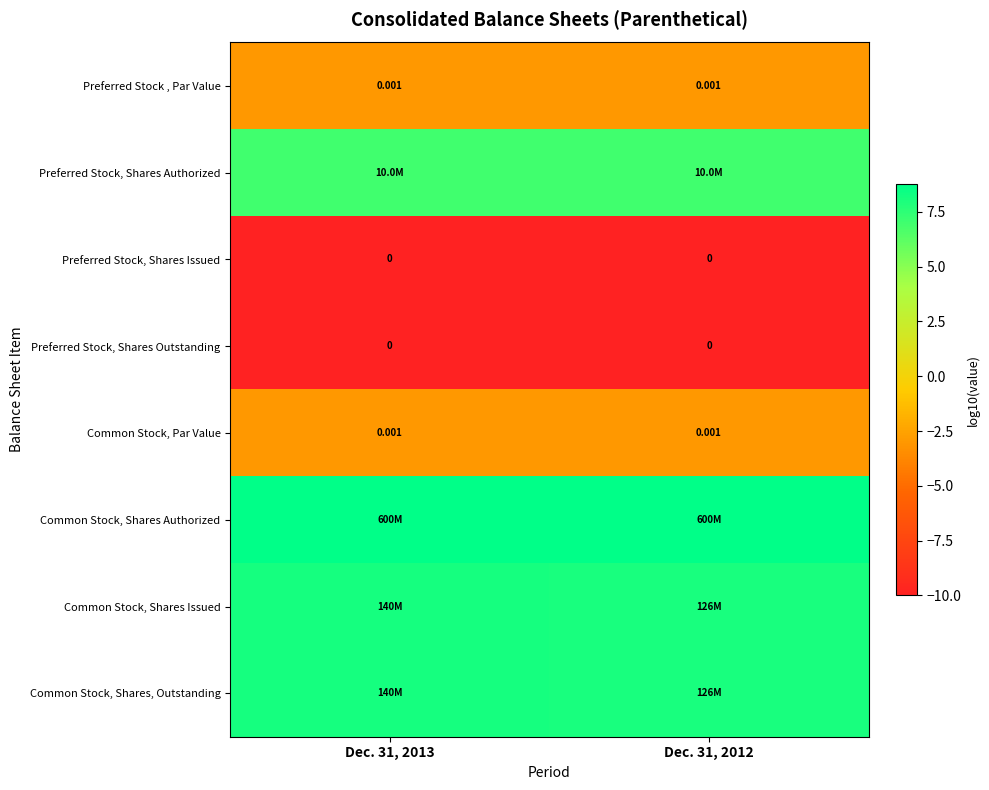

Is it true that Common Stock, Par Value equals -3.0 at Dec. 31, 2013?

True